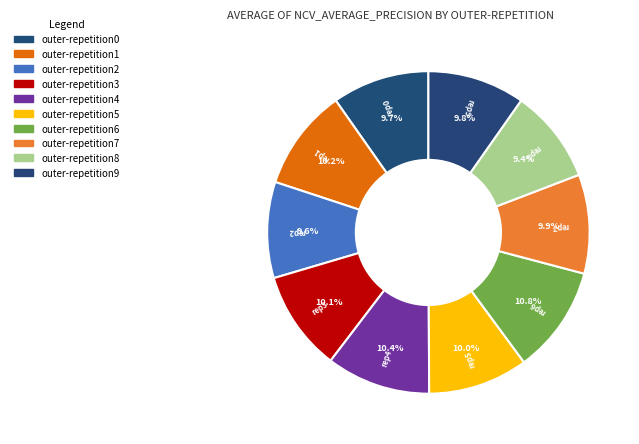

What percentage is the outer-repetition3 slice, to the nearest percent?

10%